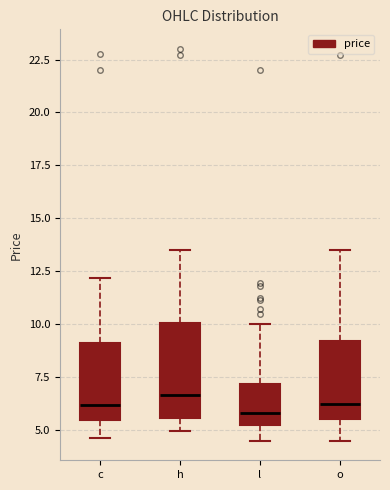

Which box is the tallest, from its lower edge to its upper edge?

h